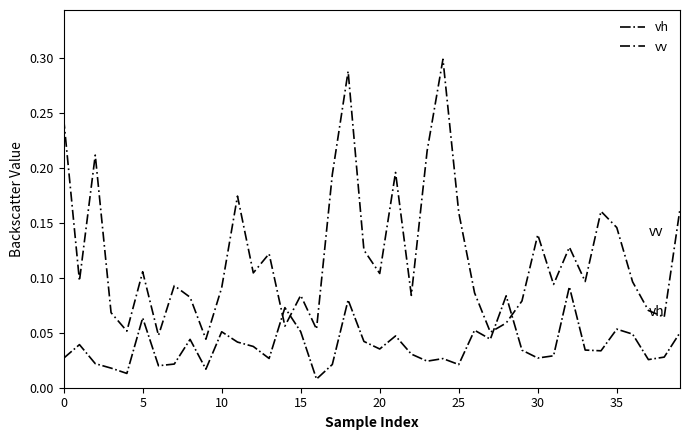

At how many categories does at least one series exceed 0?

40